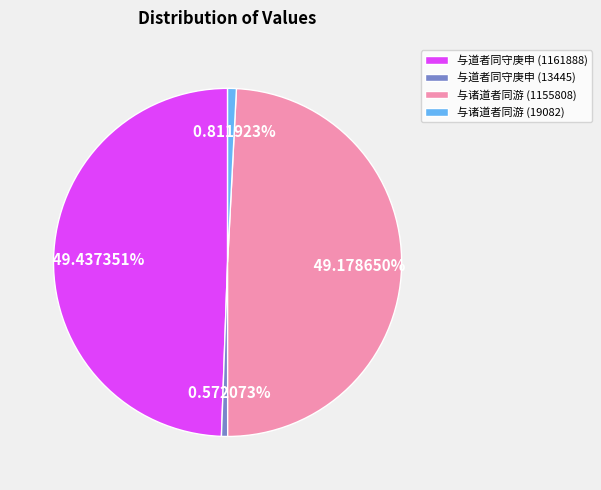

Is there a majority slice in this chart?

No